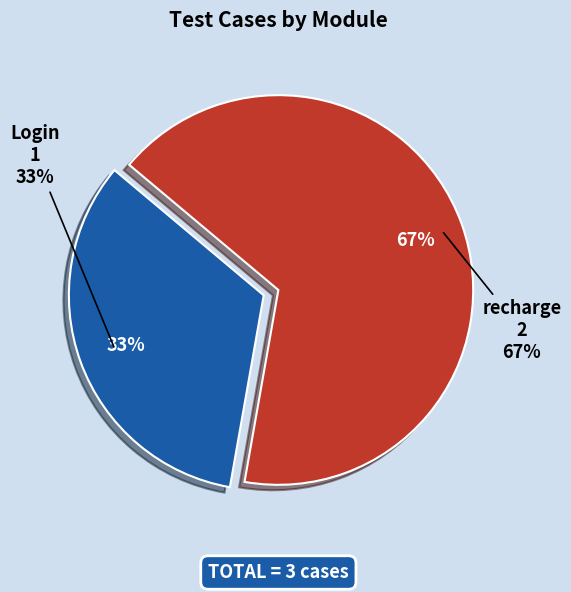

How many segments does this pie chart have?

2